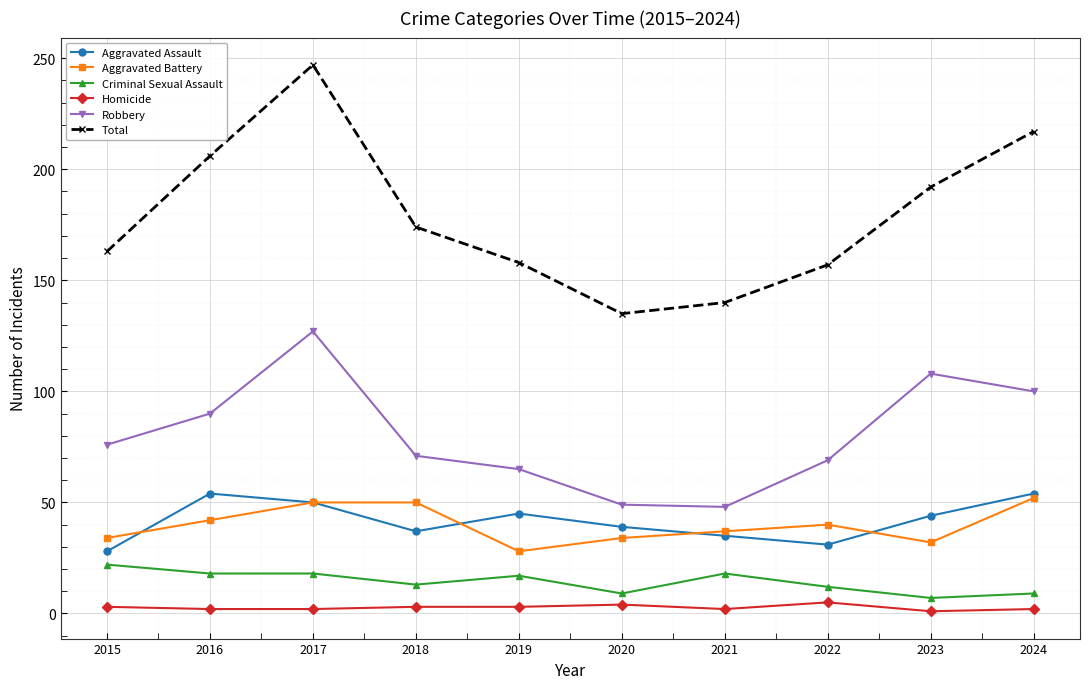

What is the total value across all series at 2016?

412